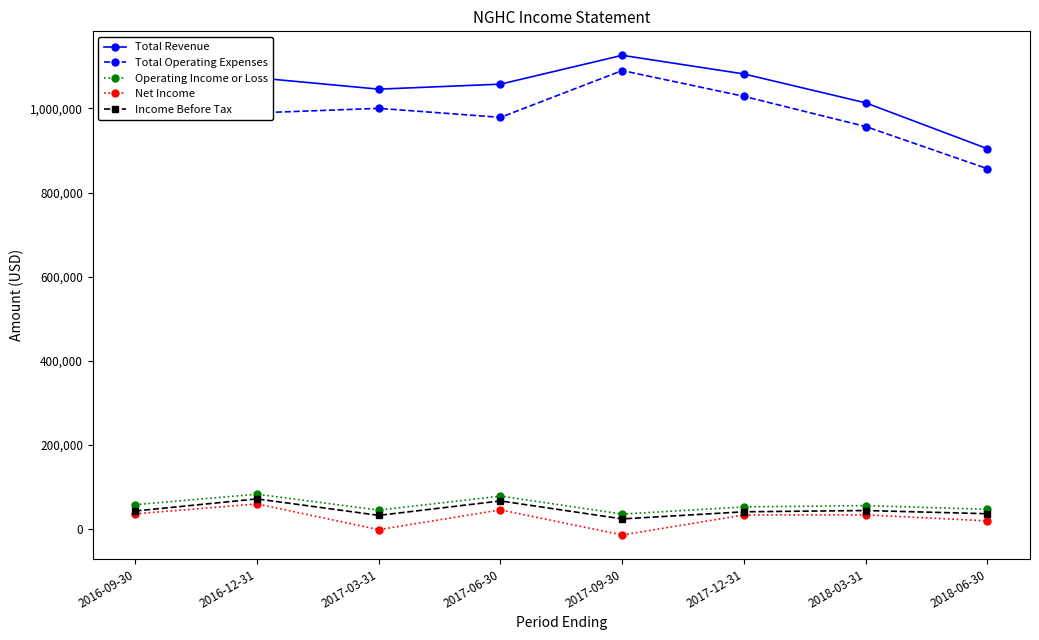

True or false: Total Operating Expenses has more than 2 points higher than both neighbors.

False